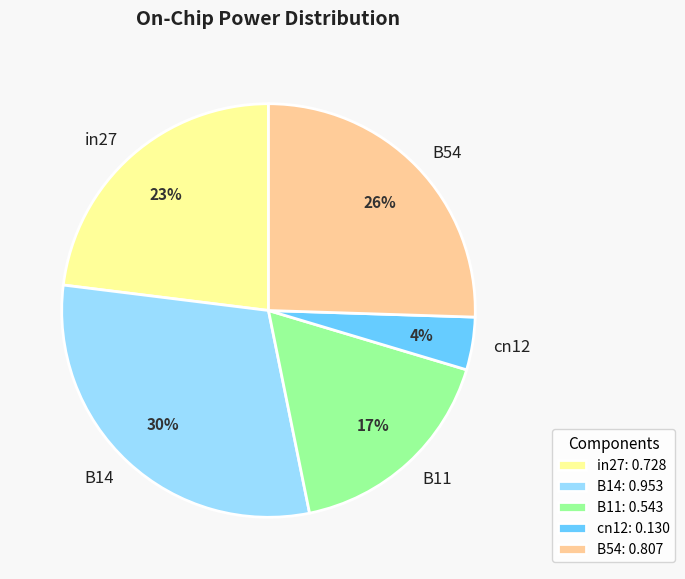

What is the largest slice in the pie chart?

B14